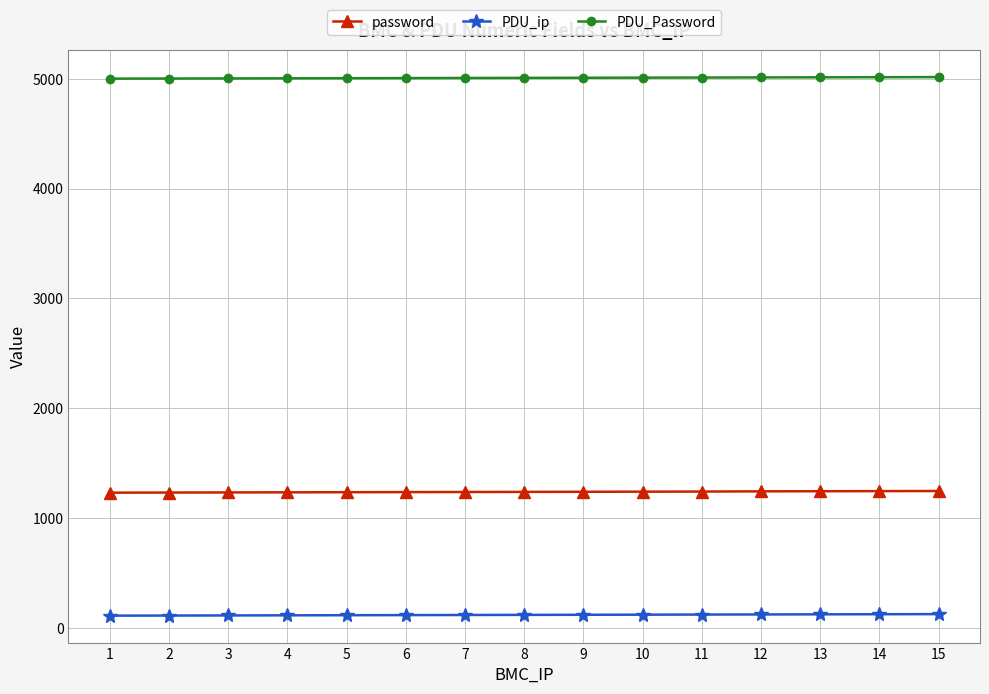

Rank the series at 2 from highest to lowest value.

PDU_Password, password, PDU_ip